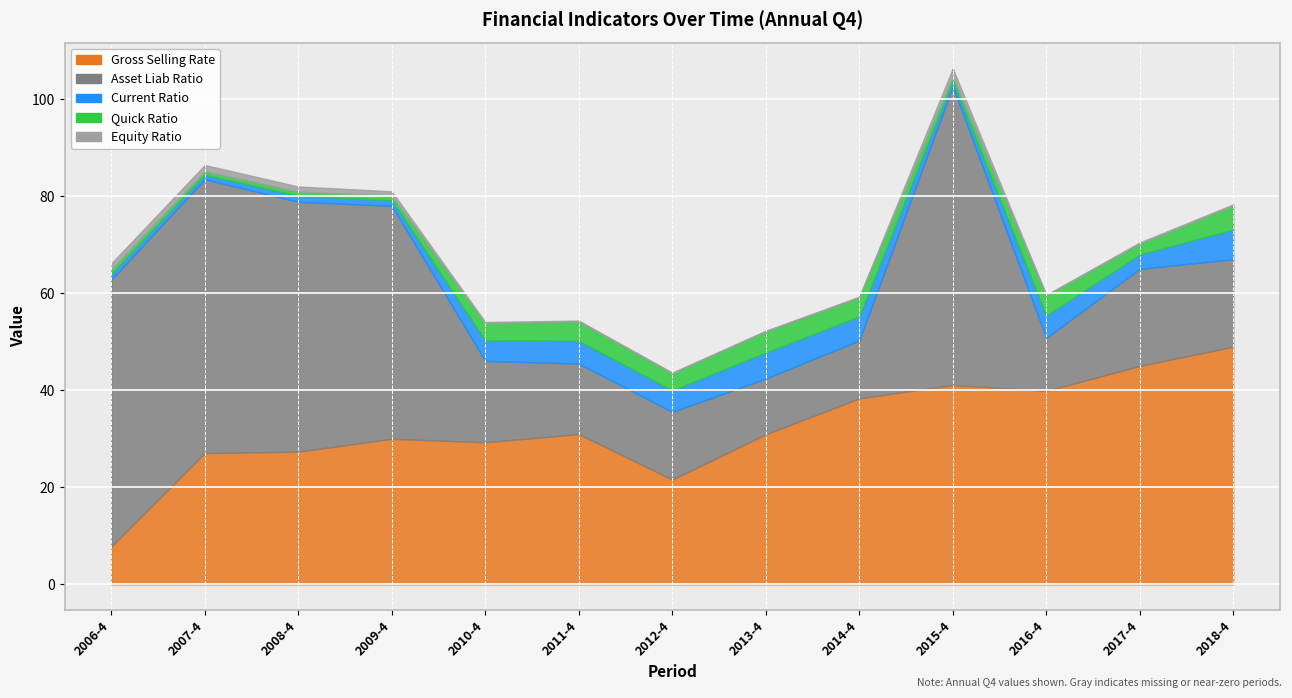

Where is current_ratio nearest to the value 3?

2017-4